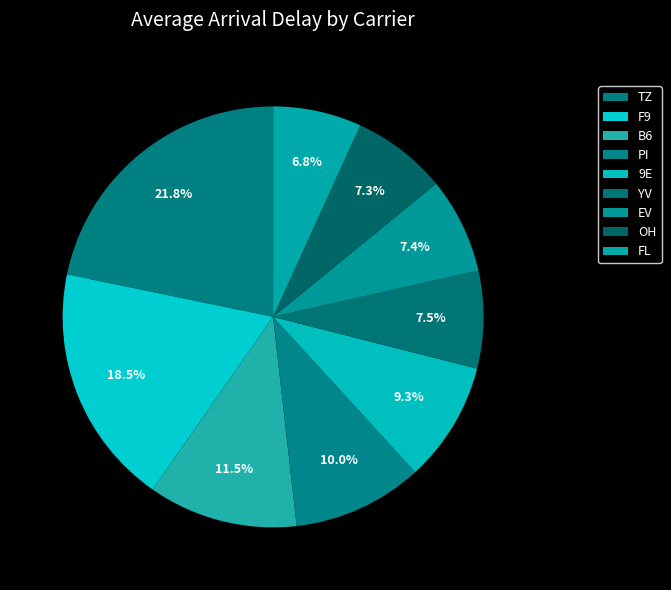

Is there any slice that represents more than half of the pie?

No